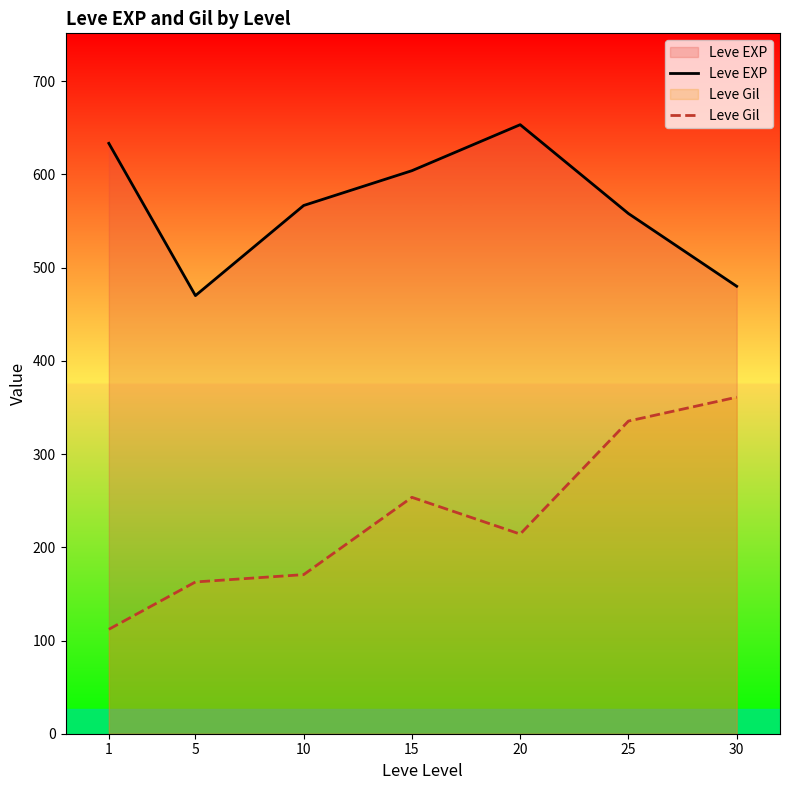

What is the difference between the maximum and second lowest values in the Leve EXP series?

173.3